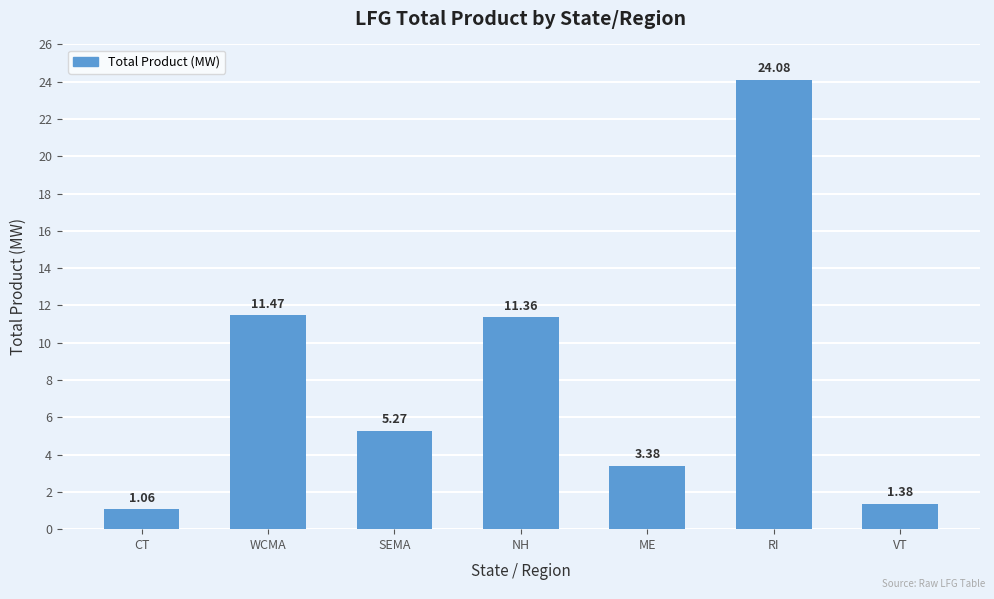

Rank the categories by value from lowest to highest.

CT, VT, ME, SEMA, NH, WCMA, RI